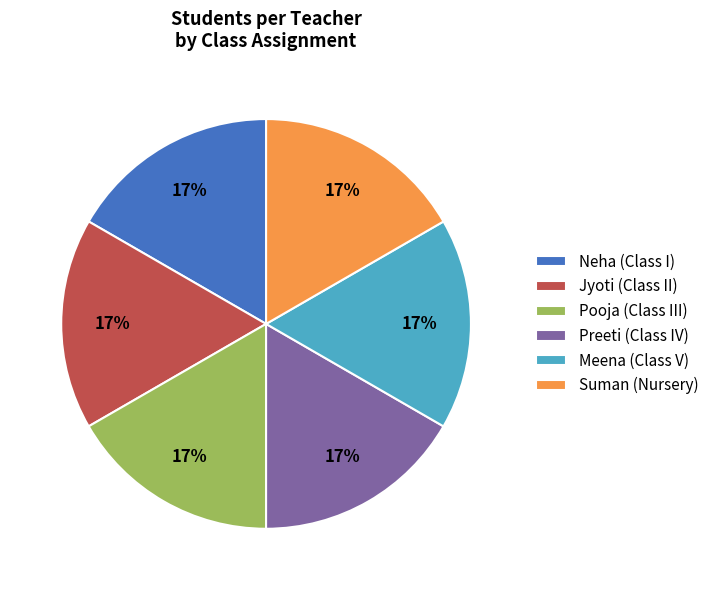

Is there any slice that represents more than half of the pie?

No